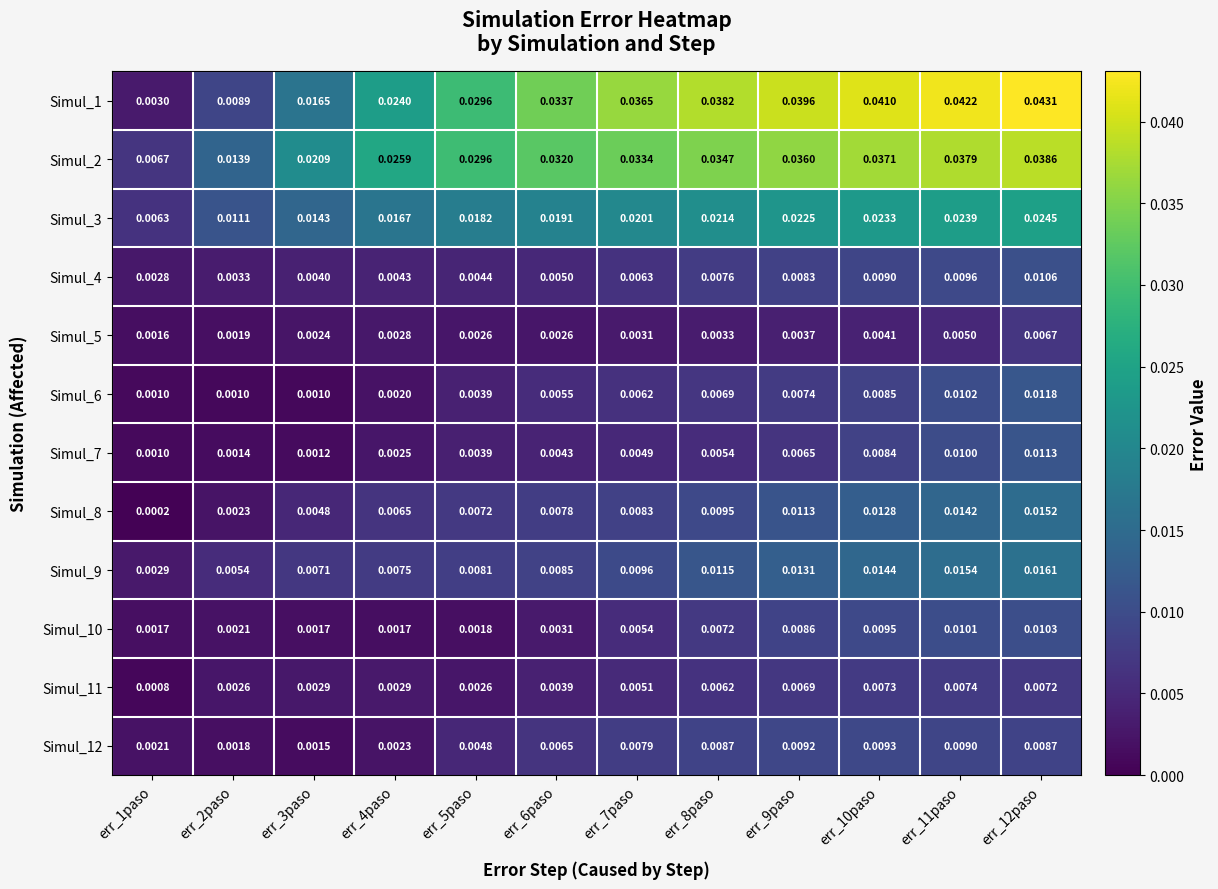

Is the value of Simul_11 at err_2paso greater than the value of Simul_10 at err_11paso?

No